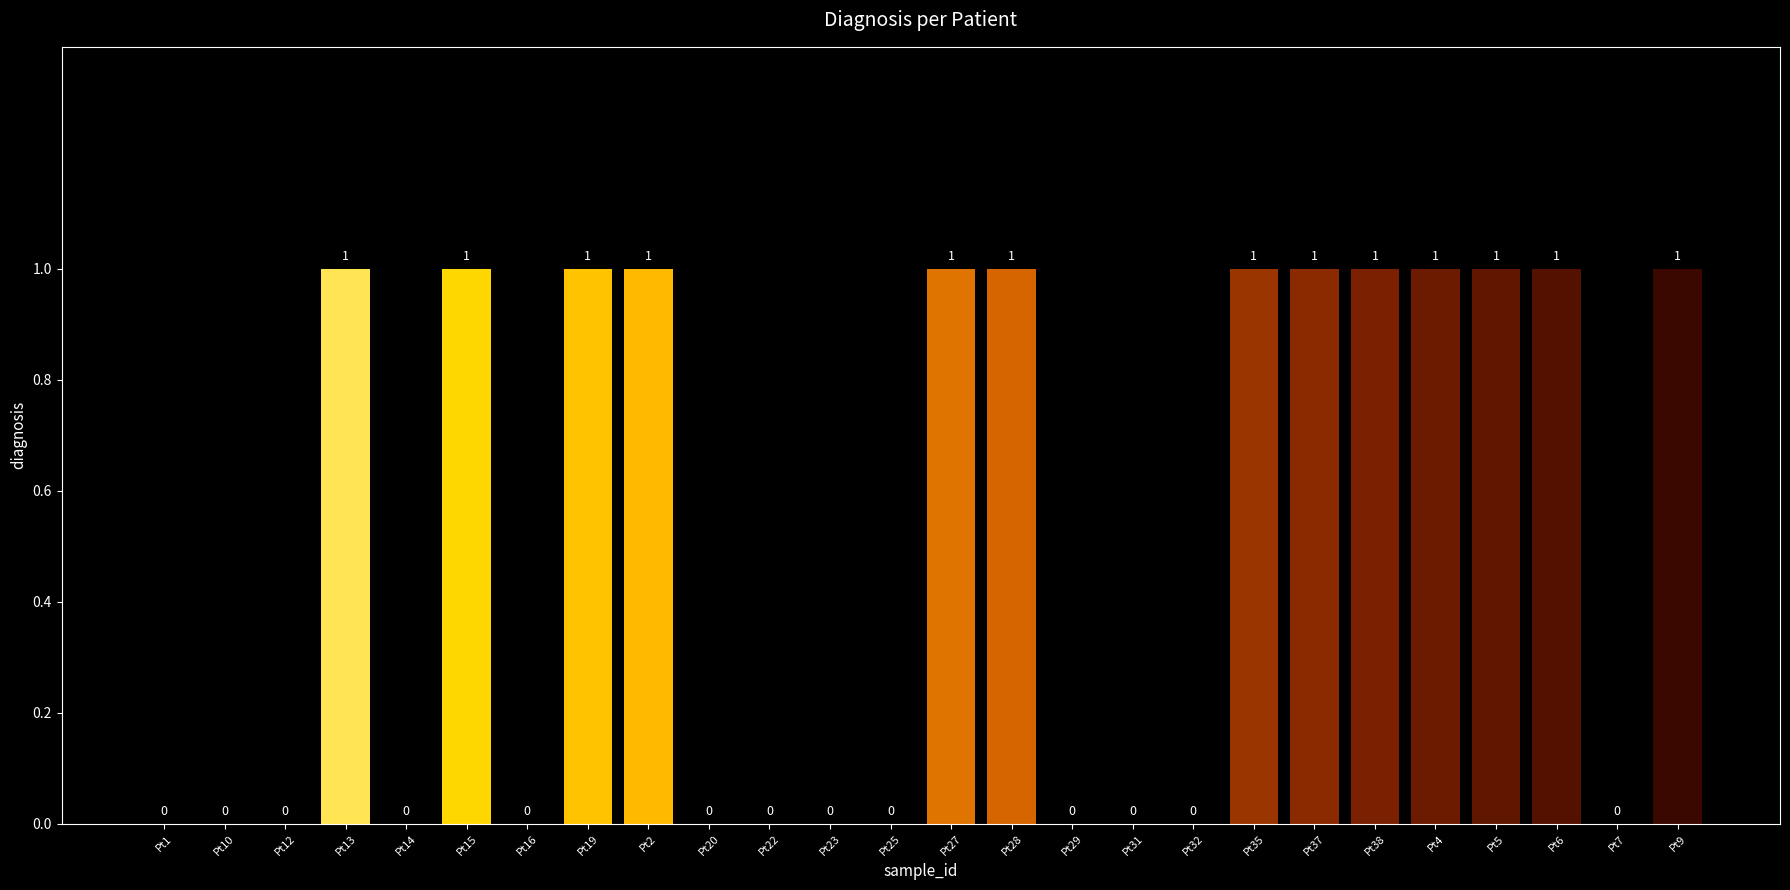

What is the change in value from Pt23 to Pt28?

+1